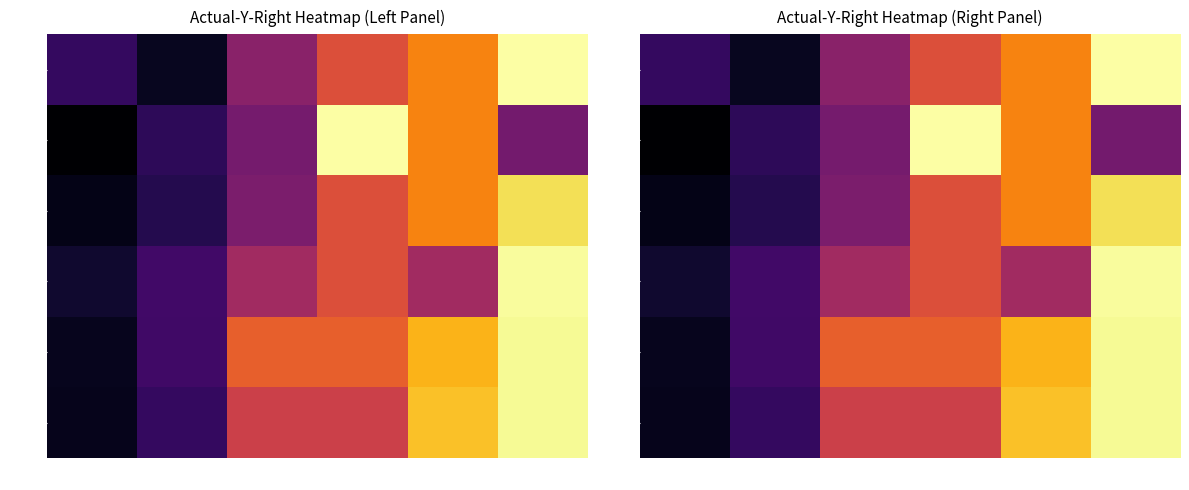

What is the average value of the 770 series?

495